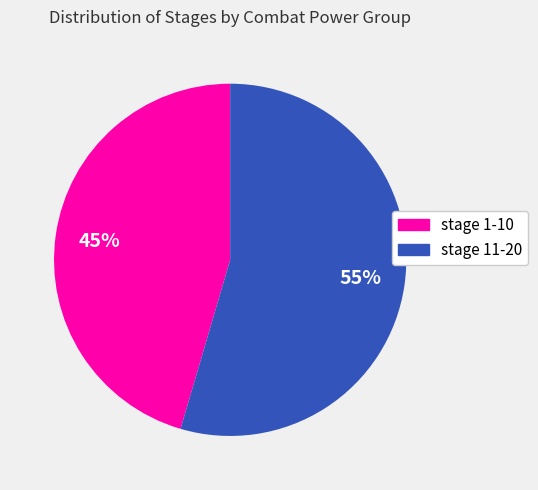

To the nearest percent, what is the average slice percentage?

50%